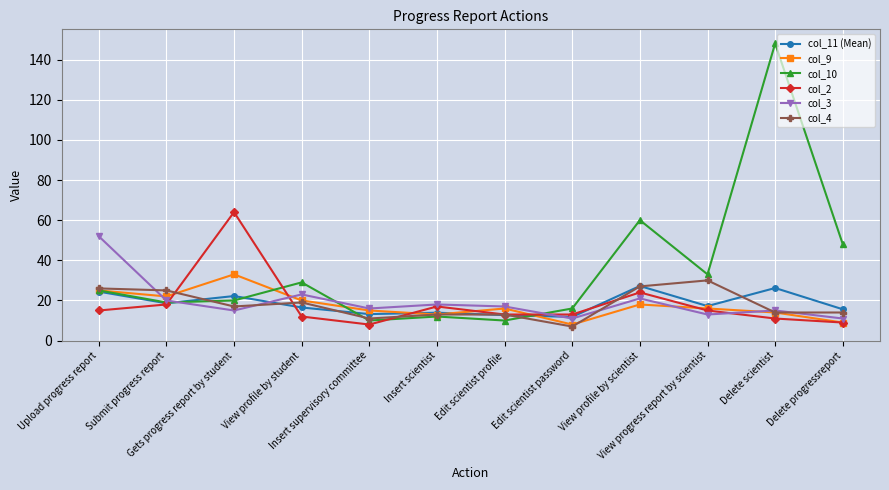

Is it true that col_2 equals 18.1 at Edit scientist password?

False